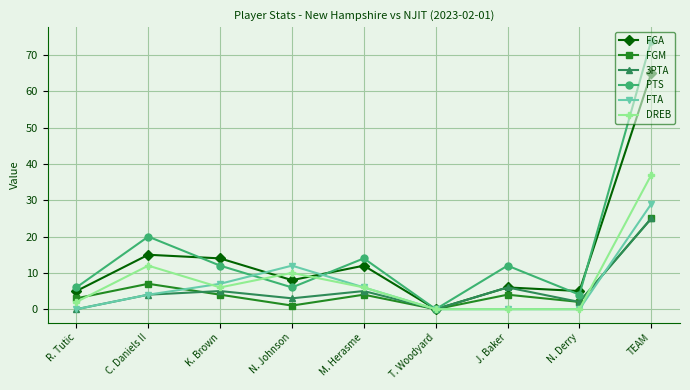

The value of FGA at N. Johnson is 14. True or false?

False